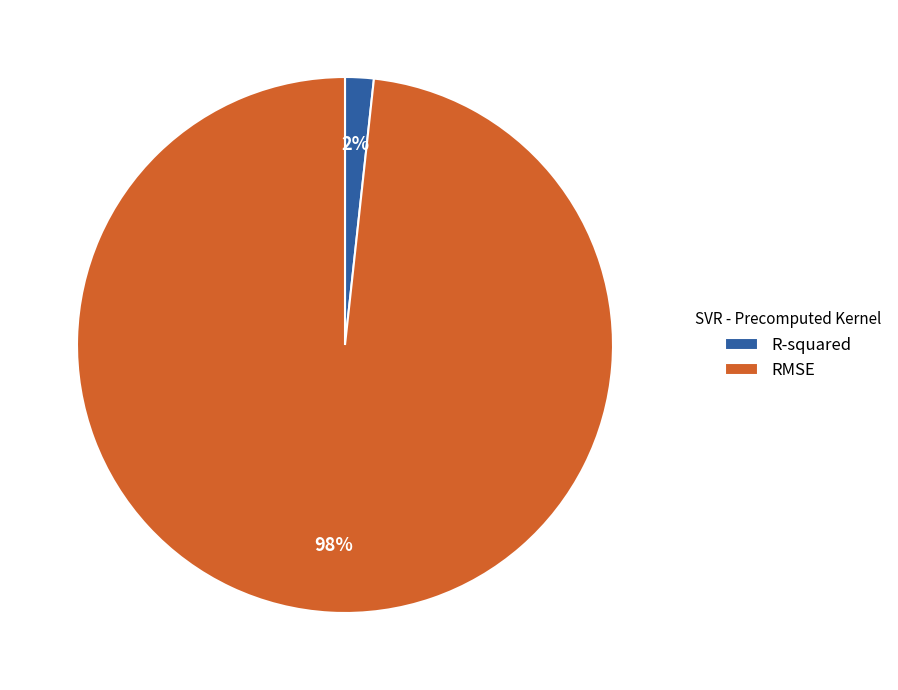

To the nearest percent, what is the average slice percentage?

50%